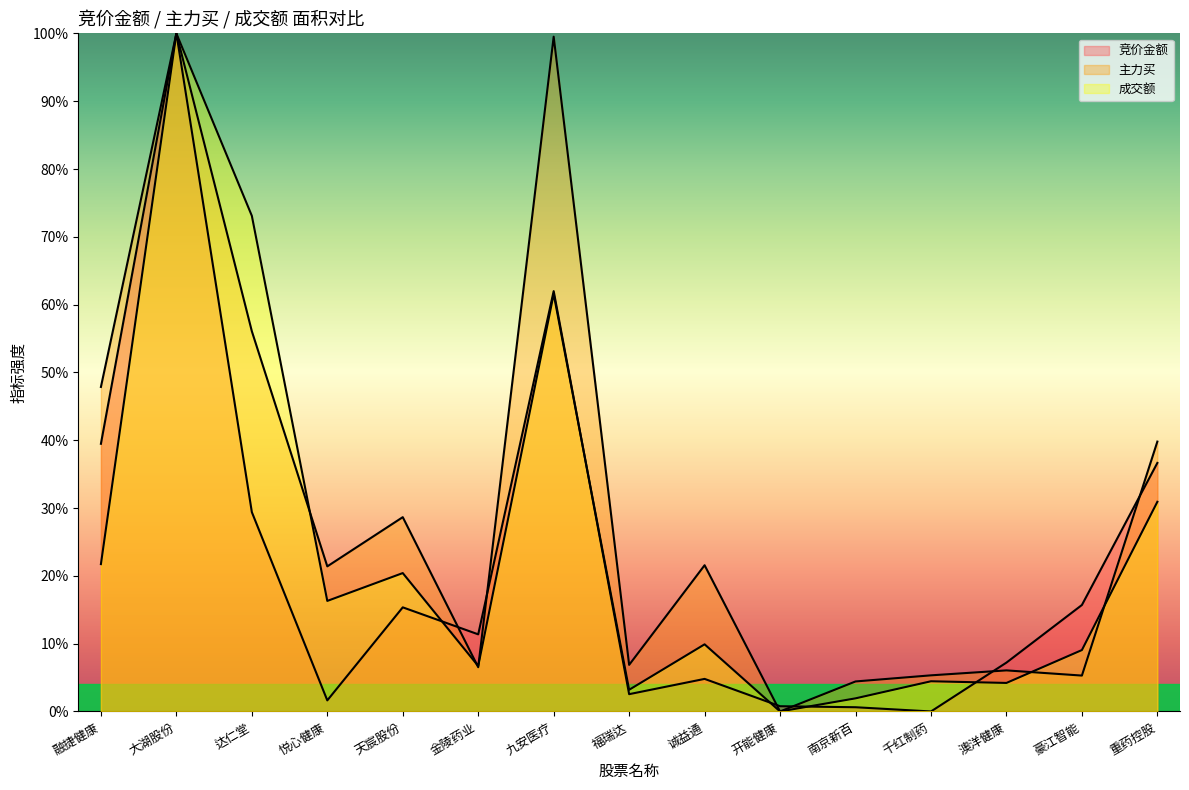

How many series are shown in this chart?

3